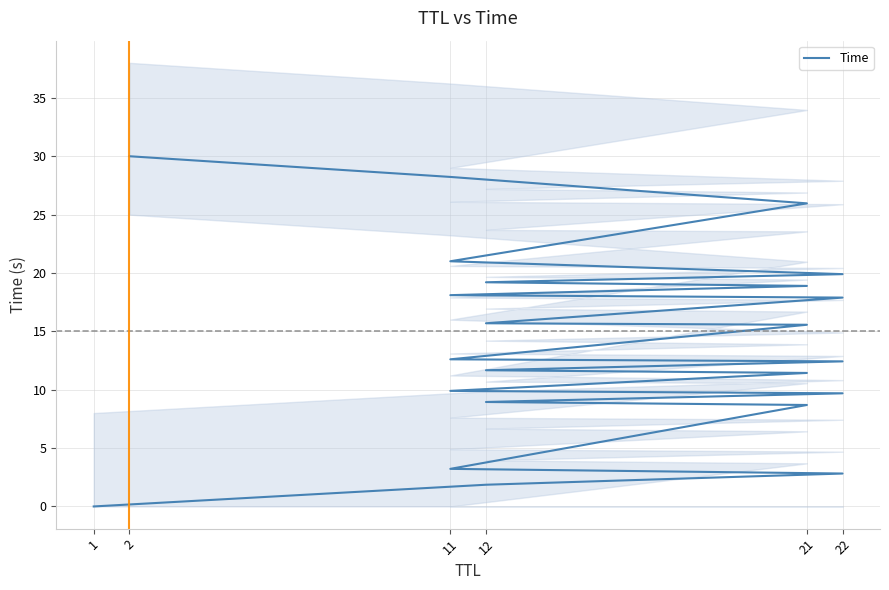

Where is the data nearest to the value 15?

21